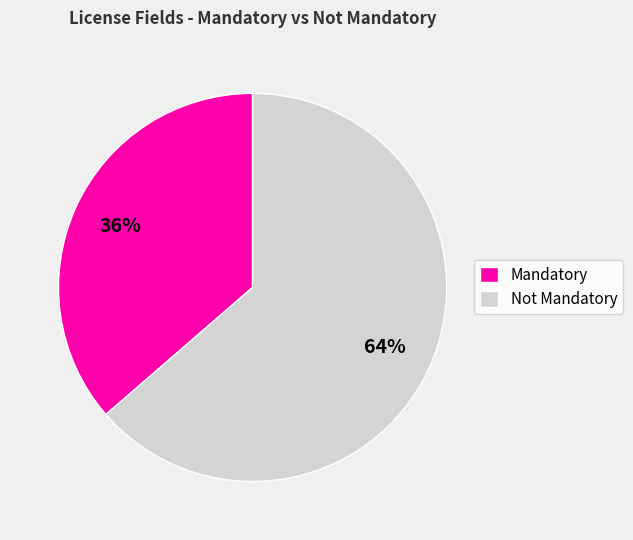

Count the number of slices in the pie.

2